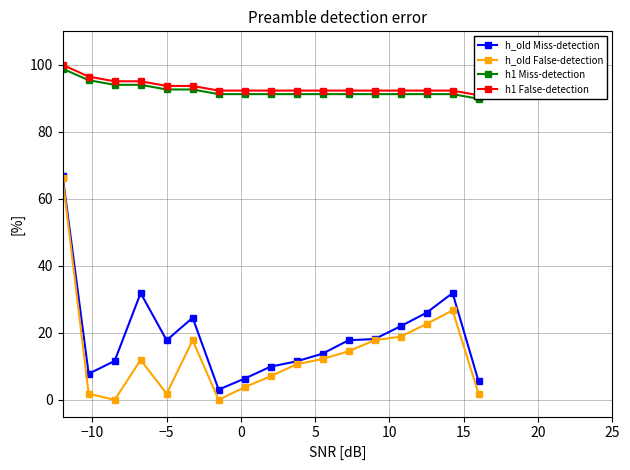

True or false: h_old False-detection has more than 0 interior local peaks.

True